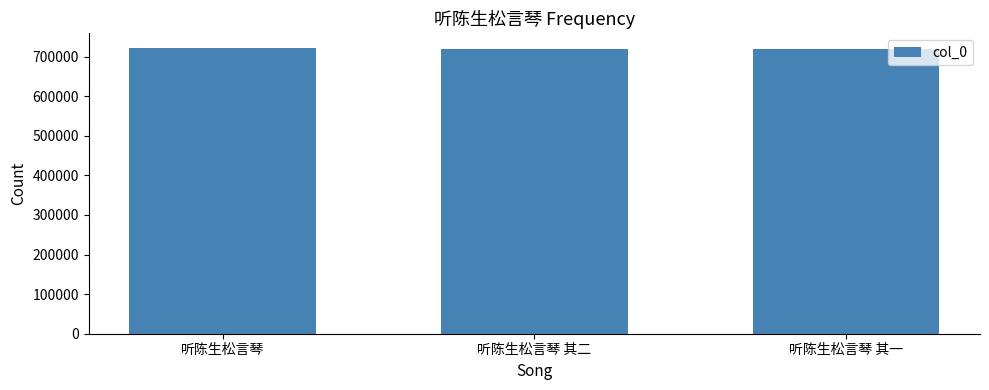

What position from the right is 听陈生松言琴 其一?

1